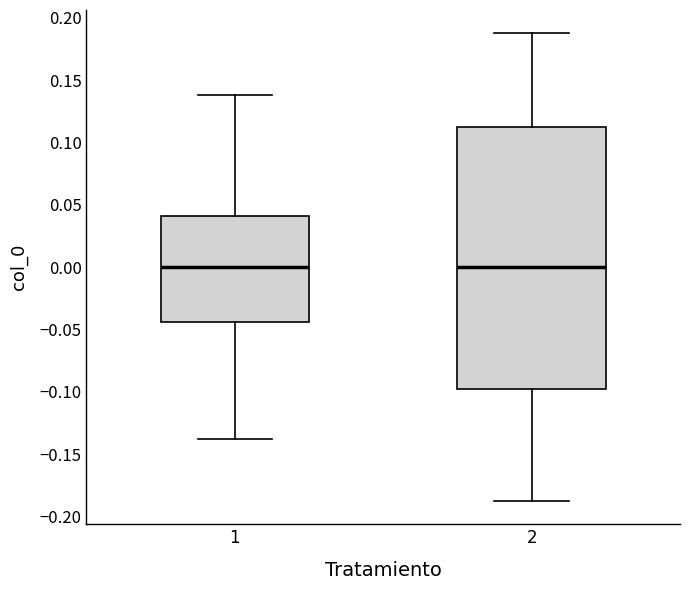

Reading left to right, read every box against the y-axis: the position of its median line, the range the box covers, and the ends of its whiskers. The values are not printed on the chart, so give them approximately, as read against the axis.

1: median 0.000, box -0.045 to 0.040, whiskers -0.140 to 0.140
2: median 0.000, box -0.100 to 0.115, whiskers -0.185 to 0.185